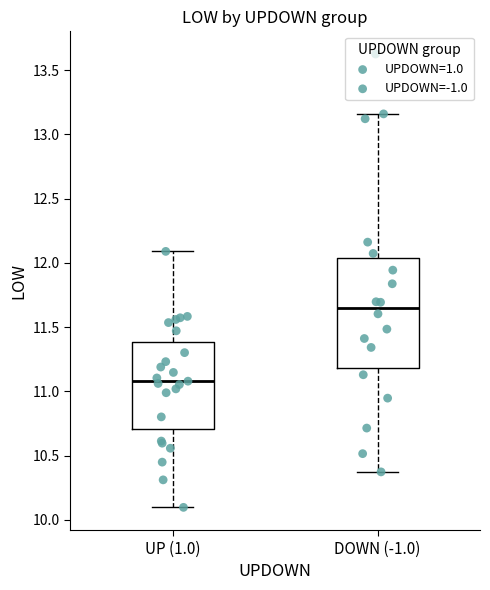

Which box has the lowest median line?

UP (1.0)